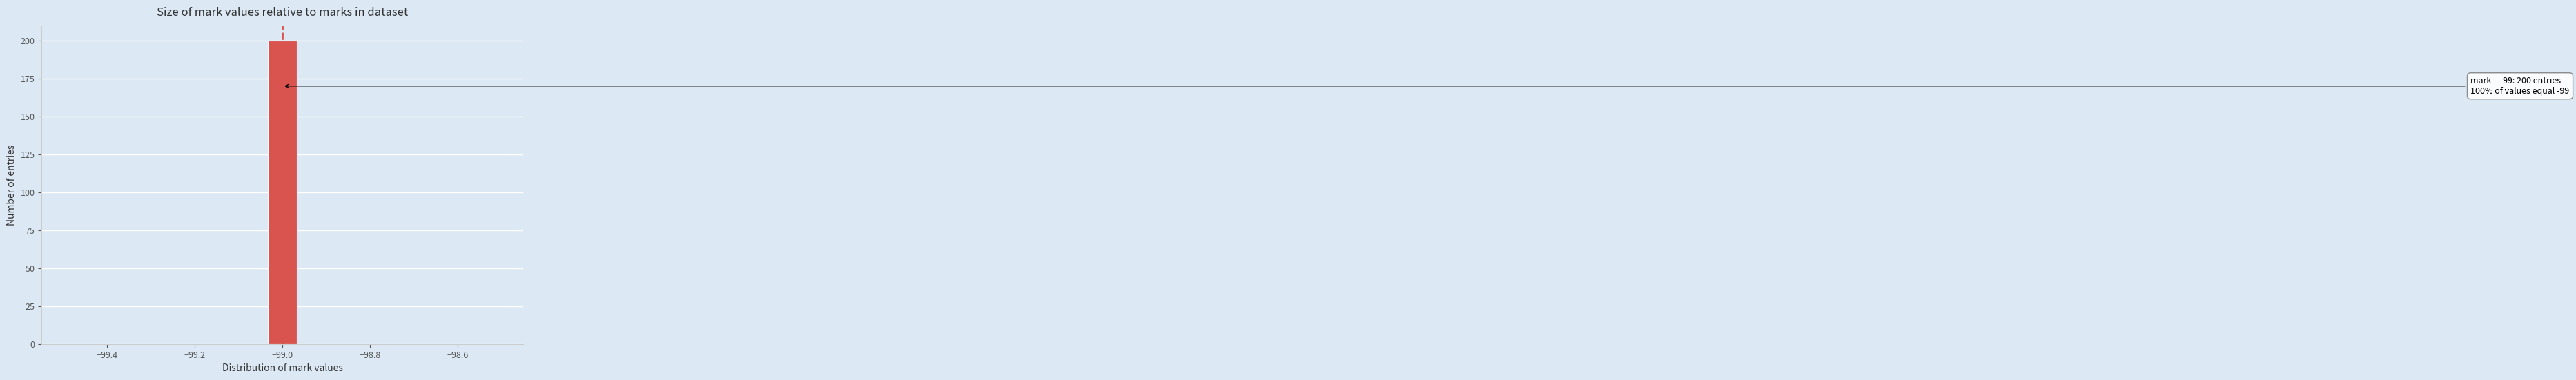

Read against the x-axis, roughly where is the centre of the tallest bar?

-99.00